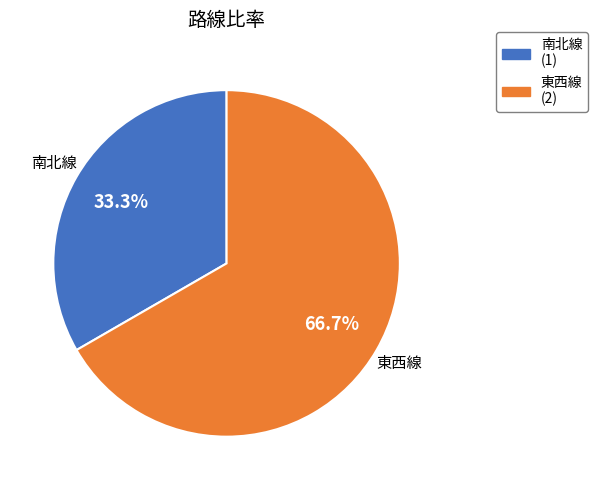

Does 南北線 represent more than half of the total?

No